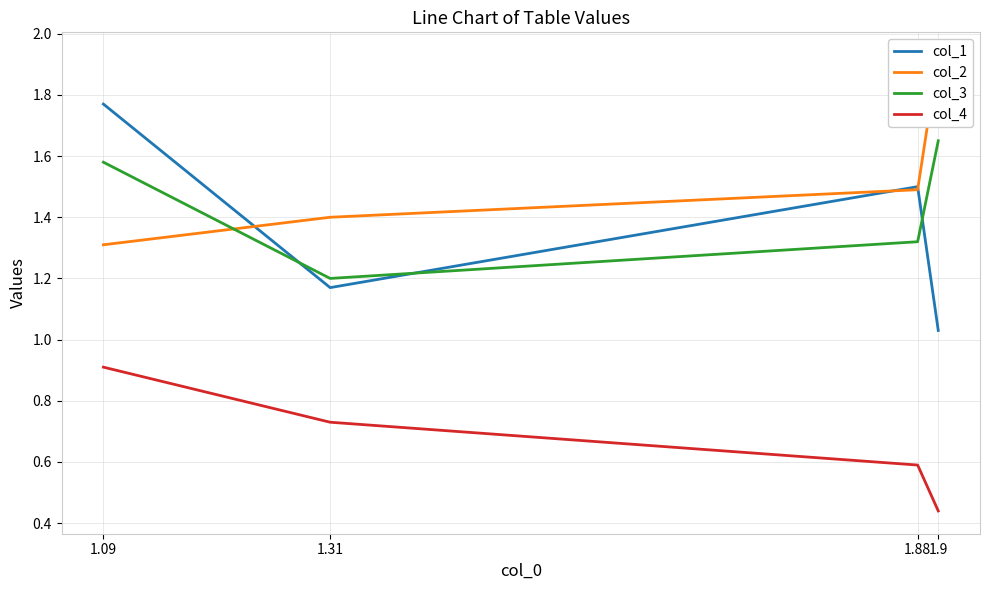

Reading right to left, transcribe all the data shown in this chart.

col_1: 1.09=1.8	1.31=1.2	1.88=1.5	1.9=1.0
col_2: 1.09=1.3	1.31=1.4	1.88=1.5	1.9=1.9
col_3: 1.09=1.6	1.31=1.2	1.88=1.3	1.9=1.6
col_4: 1.09=0.9	1.31=0.7	1.88=0.6	1.9=0.4